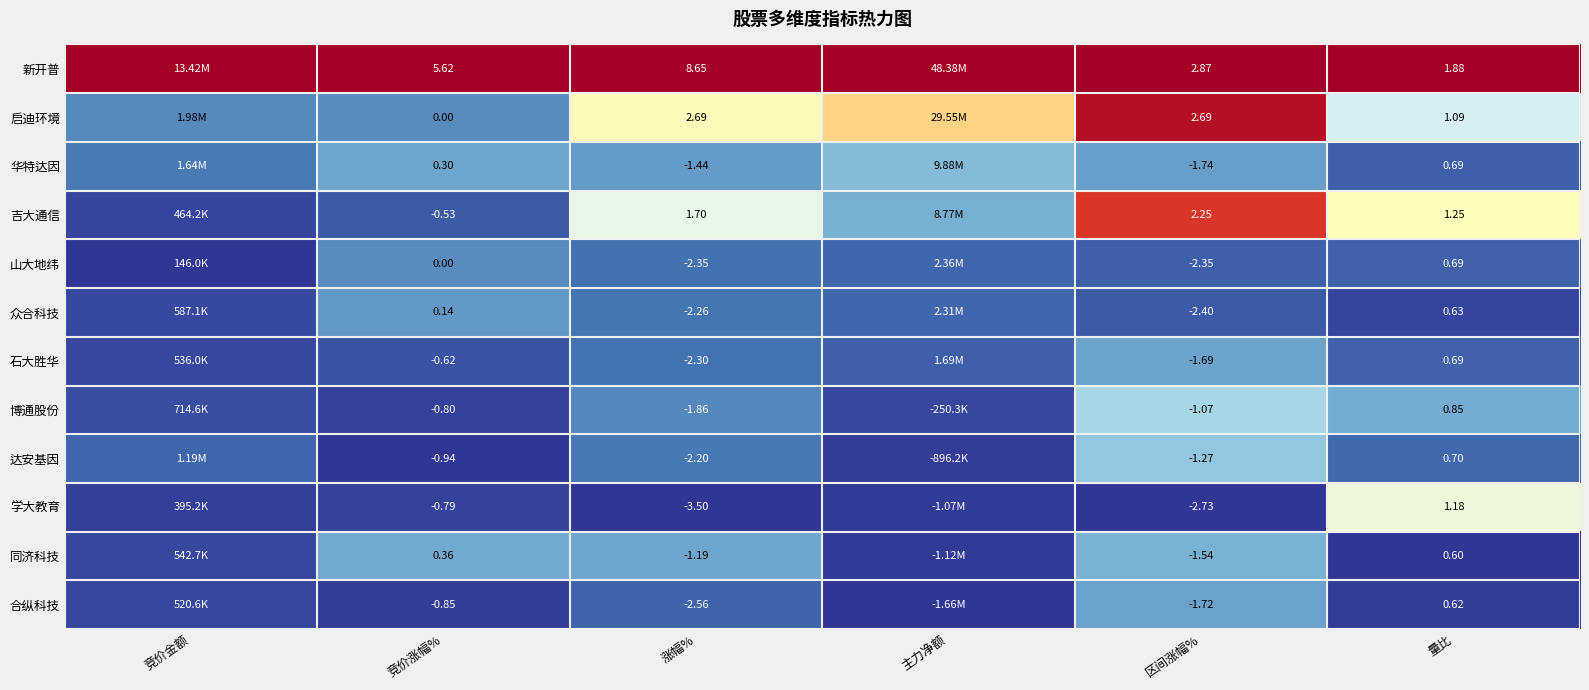

Between 涨幅% and 区间涨幅%, which series saw the biggest shift?

新开普